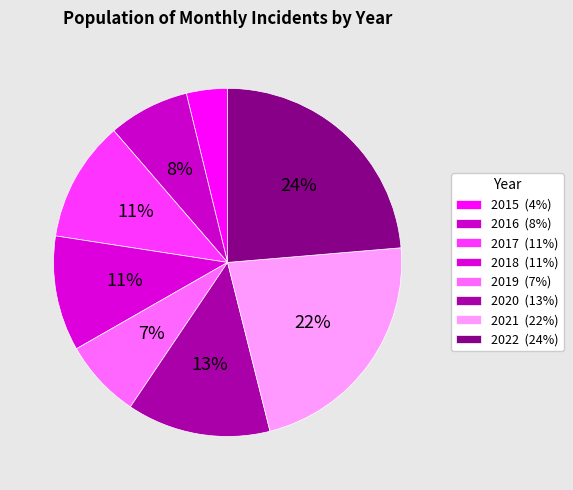

Count the number of slices in the pie.

8